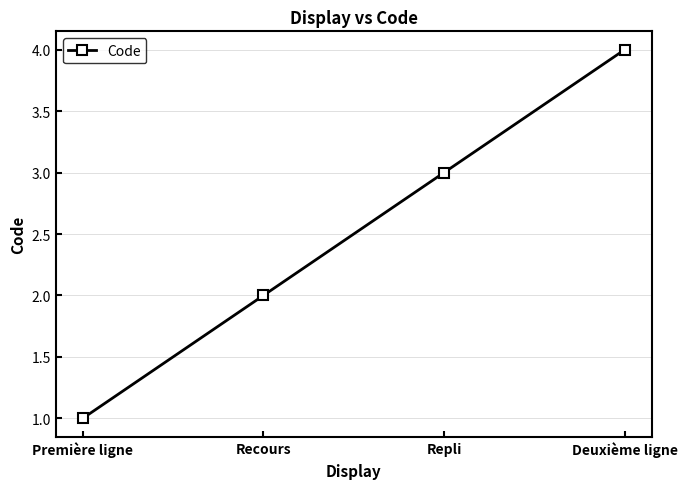

Is it true that the value at Première ligne is 1?

True